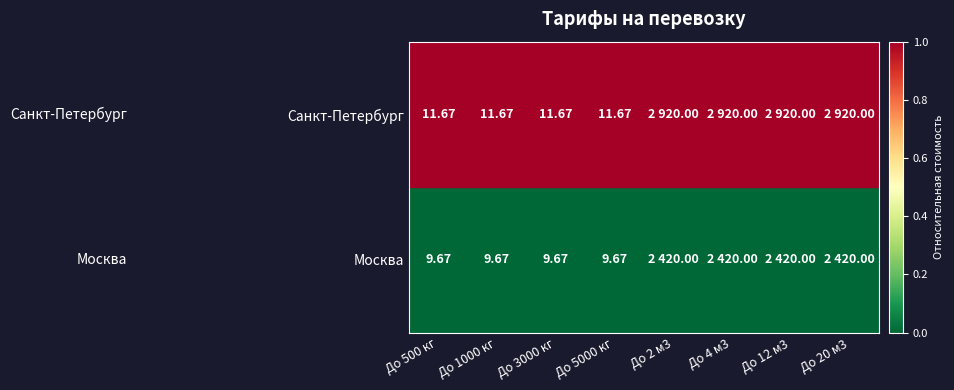

Where is Санкт-Петербург nearest to the value 1?

До 500 кг